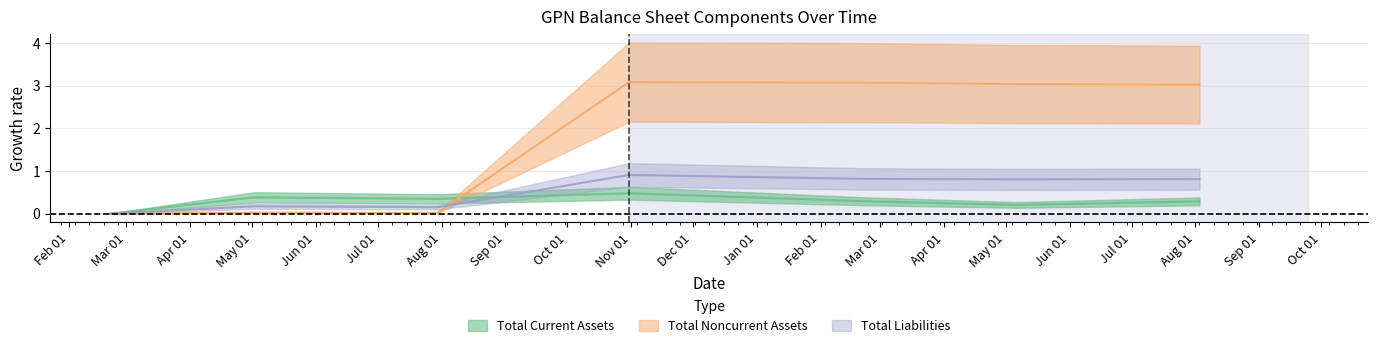

How many distinct data groups are displayed?

3